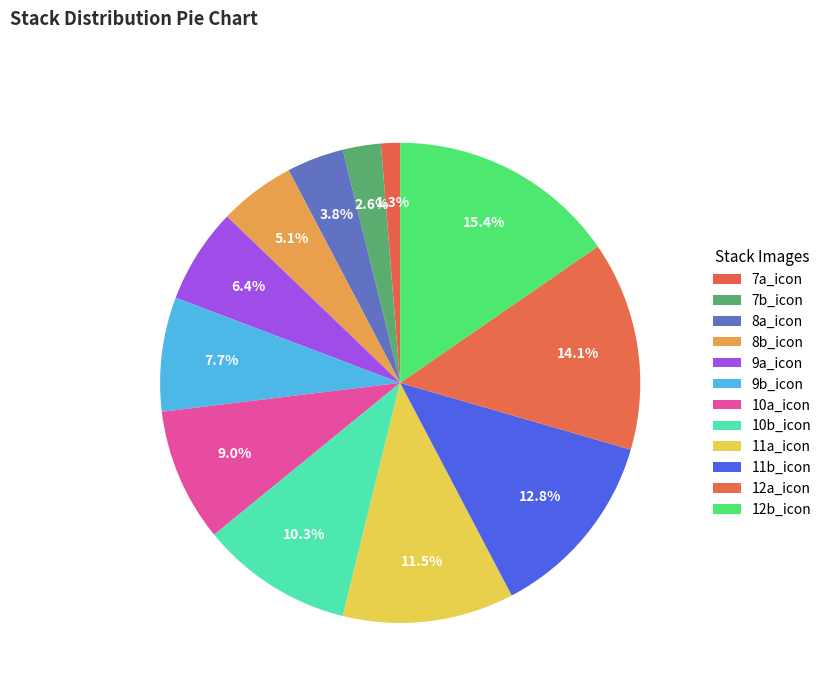

Count the number of slices in the pie.

12